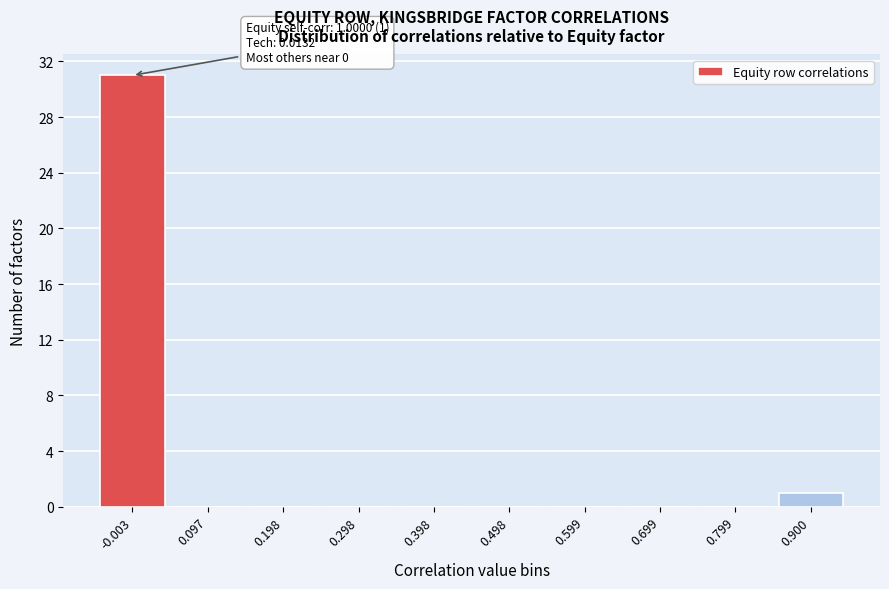

Reading left to right, what are all the values shown in this chart?

-0.003=31	0.097=0	0.198=0	0.298=0	0.398=0	0.498=0	0.599=0	0.699=0	0.799=0	0.900=1